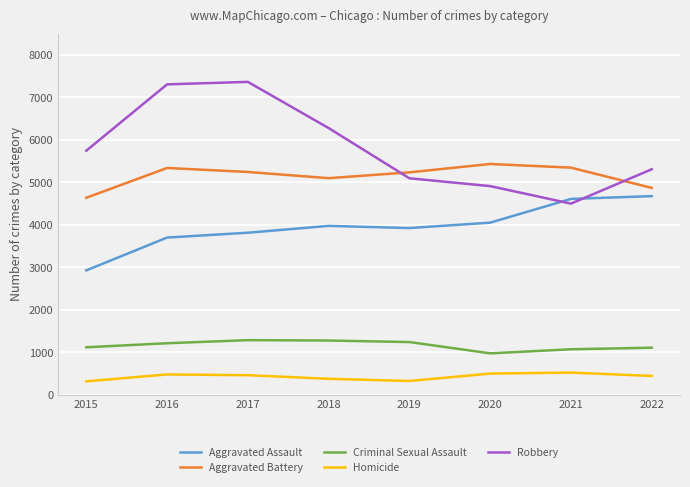

Which series has the largest total across all categories?

Robbery